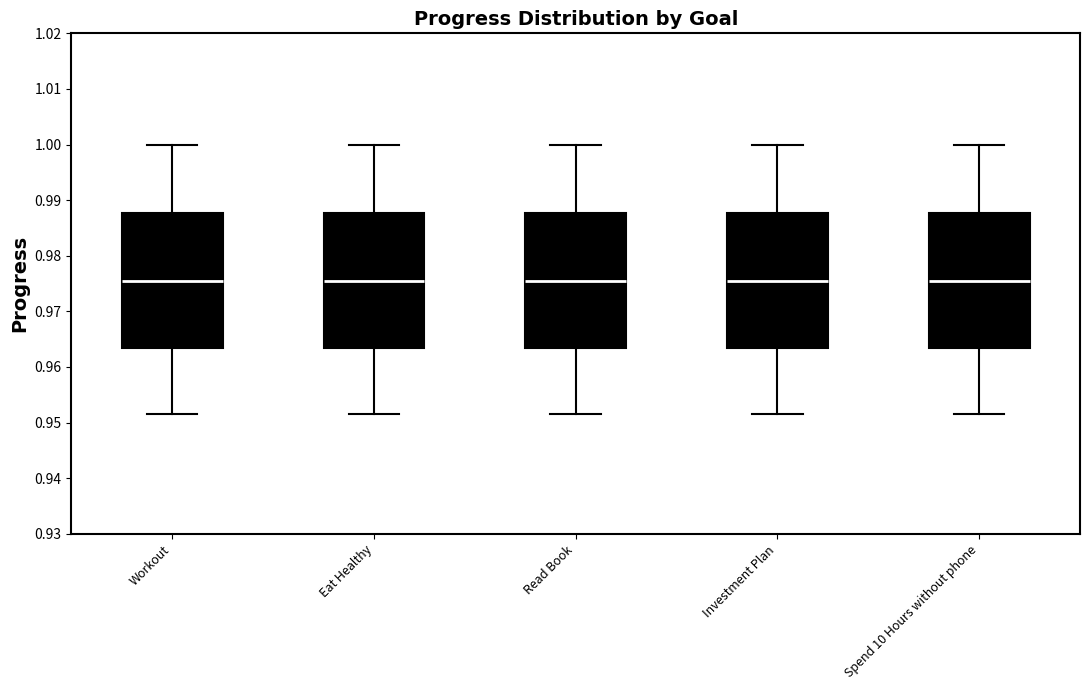

Reading left to right, read every box against the y-axis: the position of its median line, the range the box covers, and the ends of its whiskers. The values are not printed on the chart, so give them approximately, as read against the axis.

Workout: median 0.975, box 0.963 to 0.988, whiskers 0.951 to 1.000
Eat Healthy: median 0.975, box 0.963 to 0.988, whiskers 0.951 to 1.000
Read Book: median 0.975, box 0.963 to 0.988, whiskers 0.951 to 1.000
Investment Plan: median 0.975, box 0.963 to 0.988, whiskers 0.951 to 1.000
Spend 10 Hours without phone: median 0.975, box 0.963 to 0.988, whiskers 0.951 to 1.000